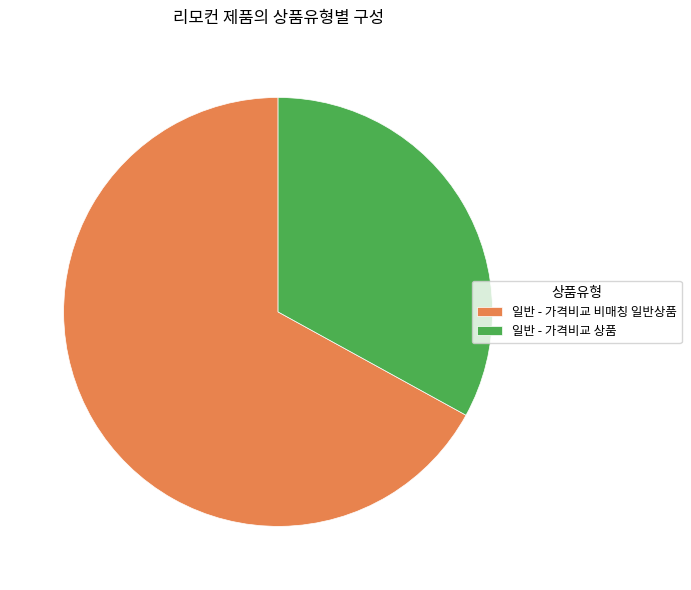

Does any single category account for the majority?

Yes